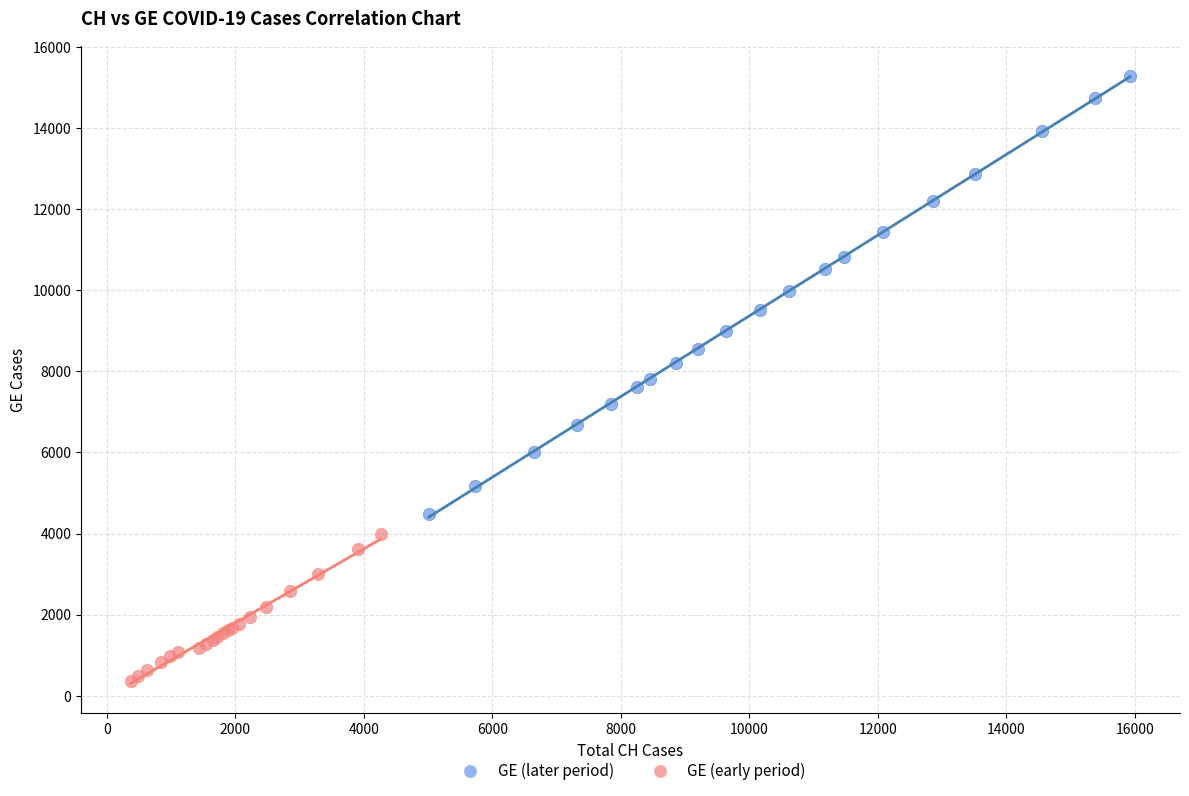

Which series has the widest spread of Y values?

GE (later period)